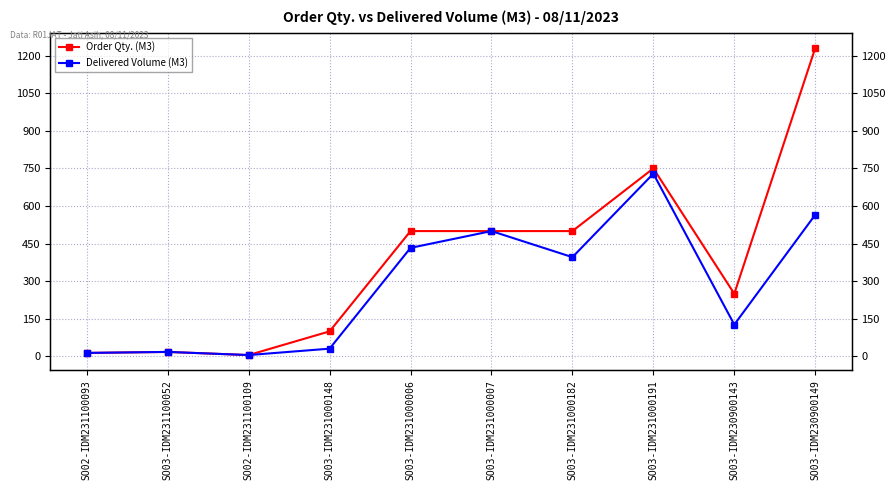

True or false: Delivered Volume (M3) and Order Qty. (M3) intersect in this chart.

False